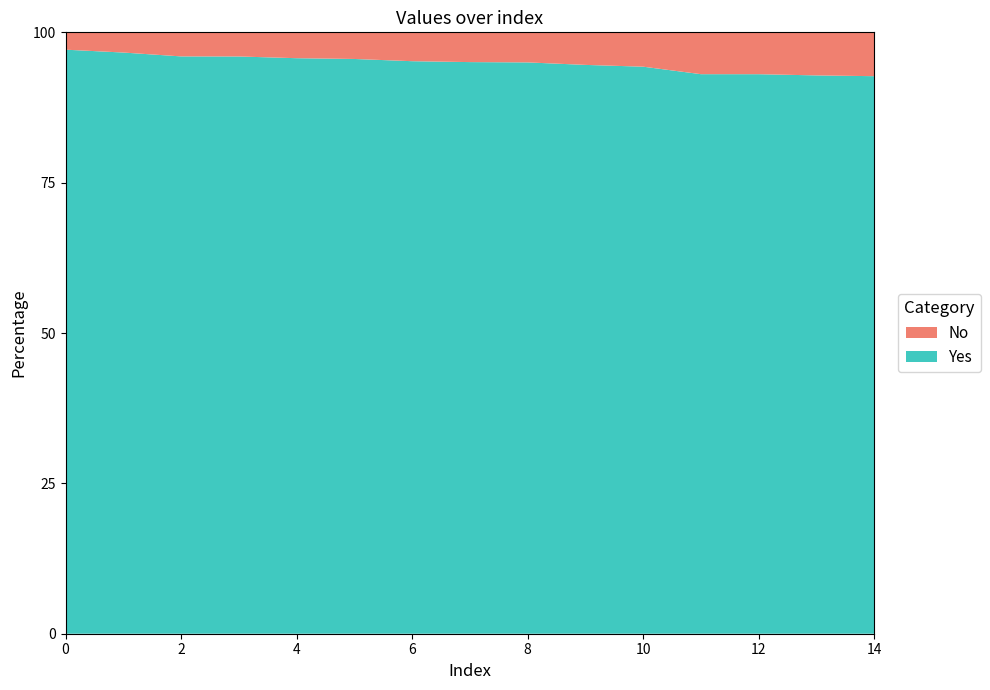

Reading right to left, list all the values displayed in this chart.

Yes: 0.9	0.9	0.9	0.9	0.9	0.9	1.0	1.0	1.0	1.0	1.0	1.0	1.0	1.0	1.0
No: 0.1	0.1	0.1	0.1	0.1	0.1	0.0	0.0	0.0	0.0	0.0	0.0	0.0	0.0	0.0